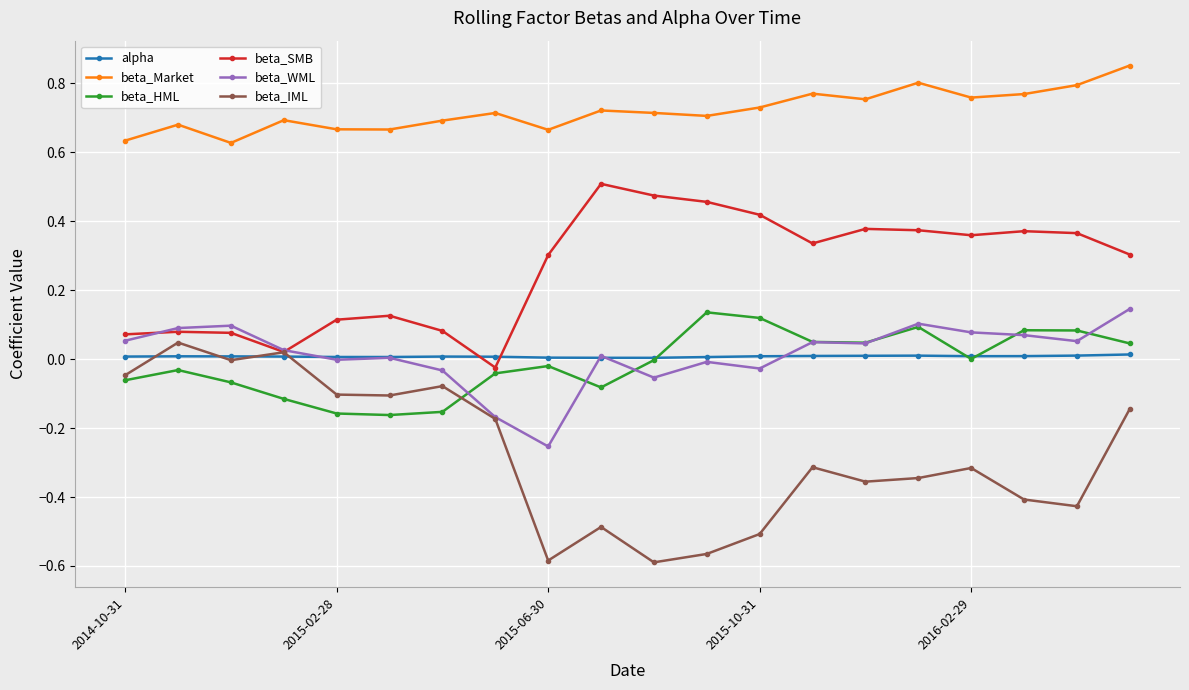

True or false: beta_IML and beta_Market cross at least once.

False